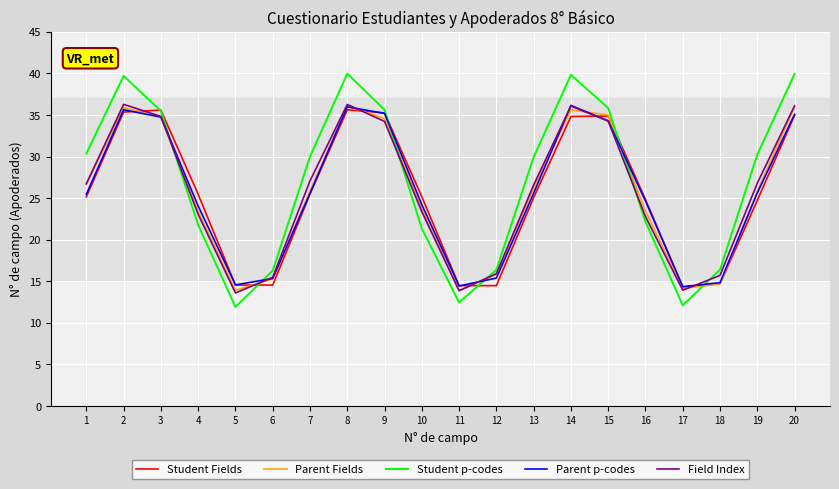

Where do Student Fields and Parent Fields first cross each other?

2 and 3